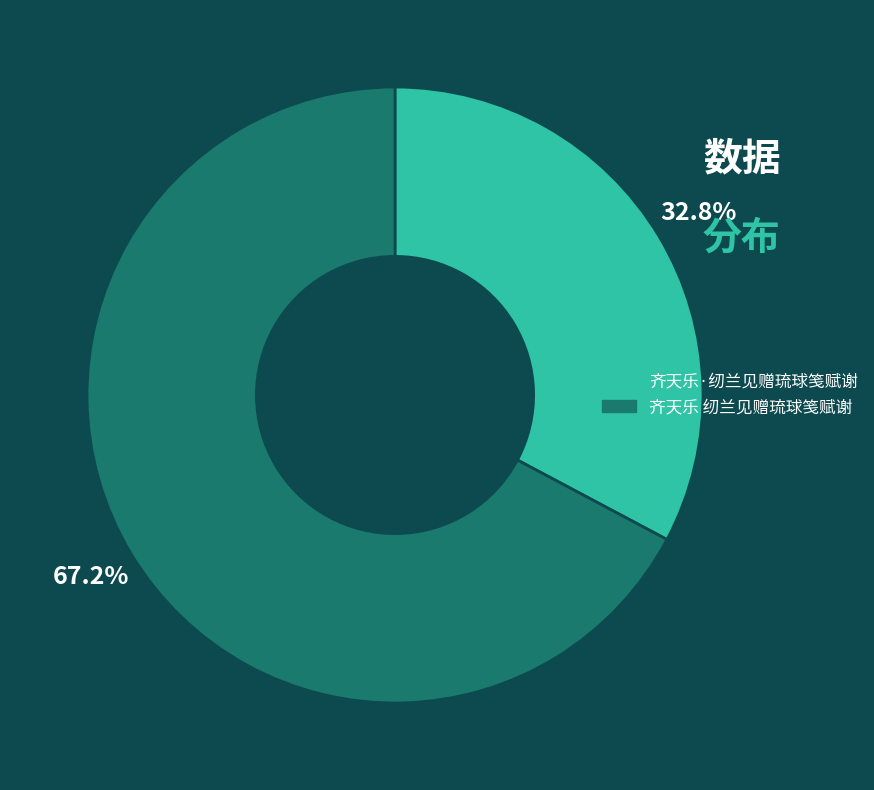

Between 齐天乐·纫兰见赠琉球笺赋谢 and 齐天乐 纫兰见赠琉球笺赋谢, which is larger?

齐天乐 纫兰见赠琉球笺赋谢